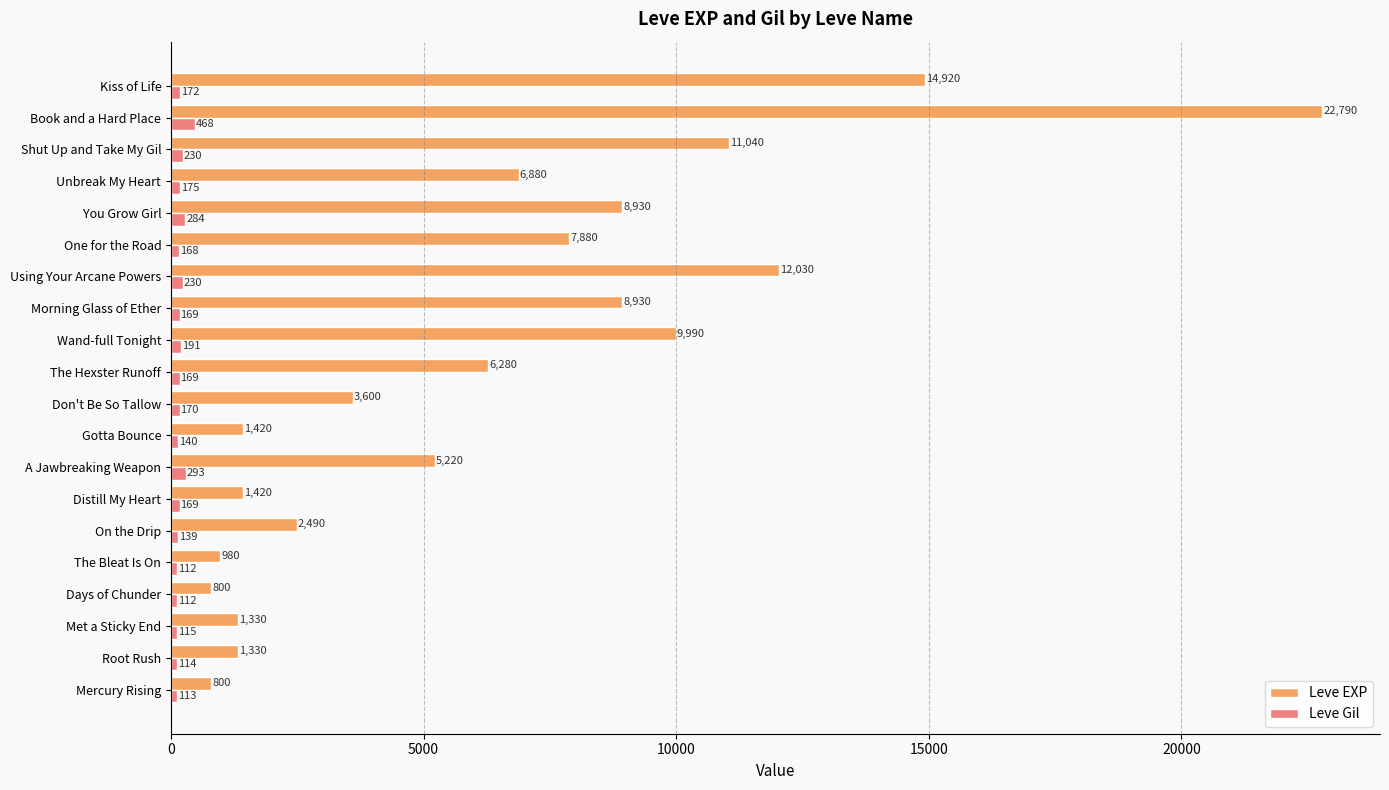

What is the minimum value for Leve Gil?

112